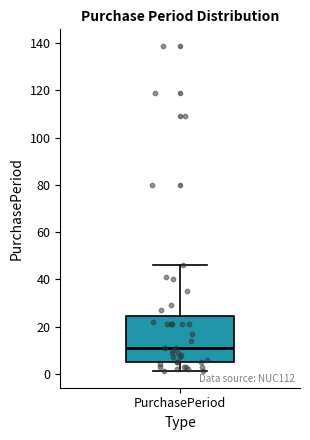

Where is the upper edge of the box for PurchasePeriod on the y-axis? The values are not printed on the chart, so give them approximately, as read against the axis.

24